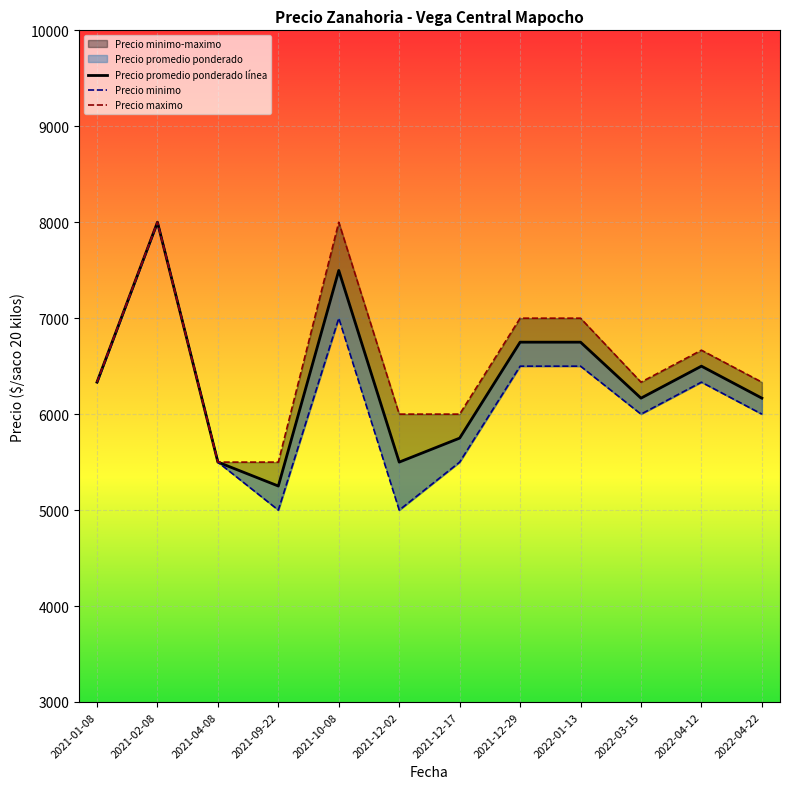

Is the value of Precio maximo at 2022-04-12 greater than the value of Precio promedio ponderado at 2021-09-22?

Yes